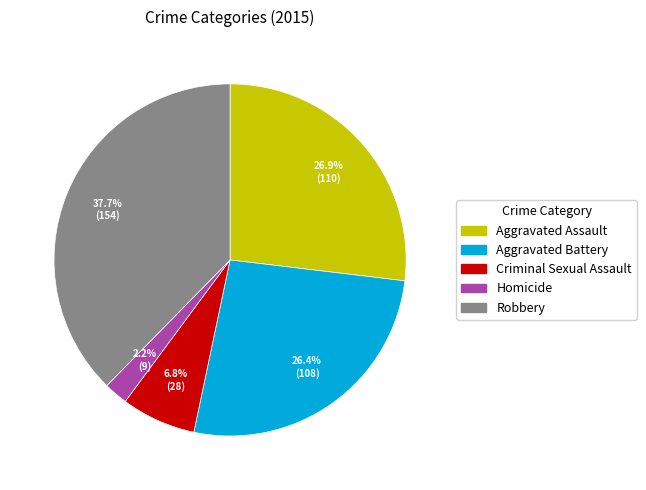

Do Robbery and Homicide together represent more than half of the pie?

No